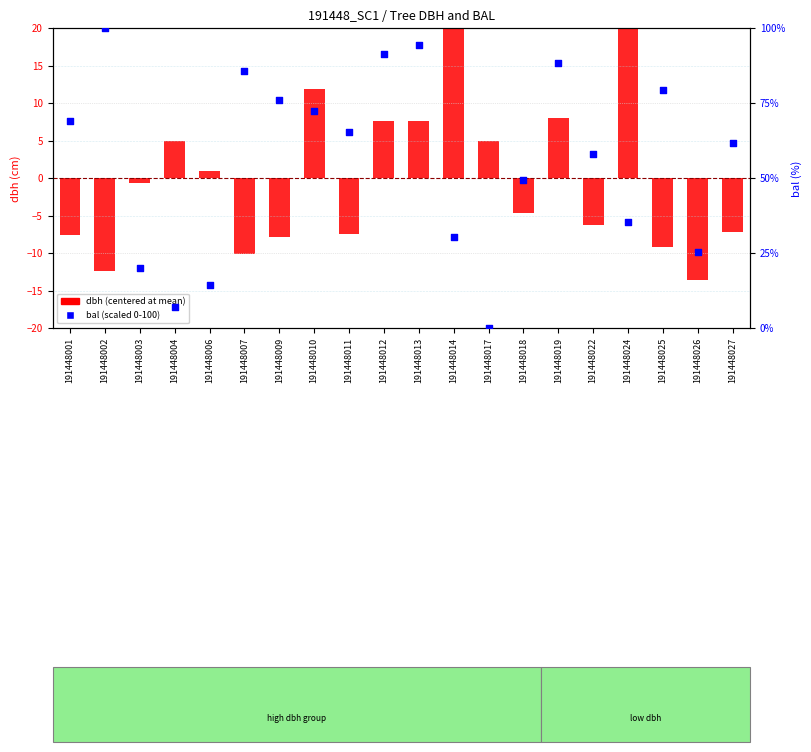

Which series has the largest Y range (max minus min)?

bal (scaled)